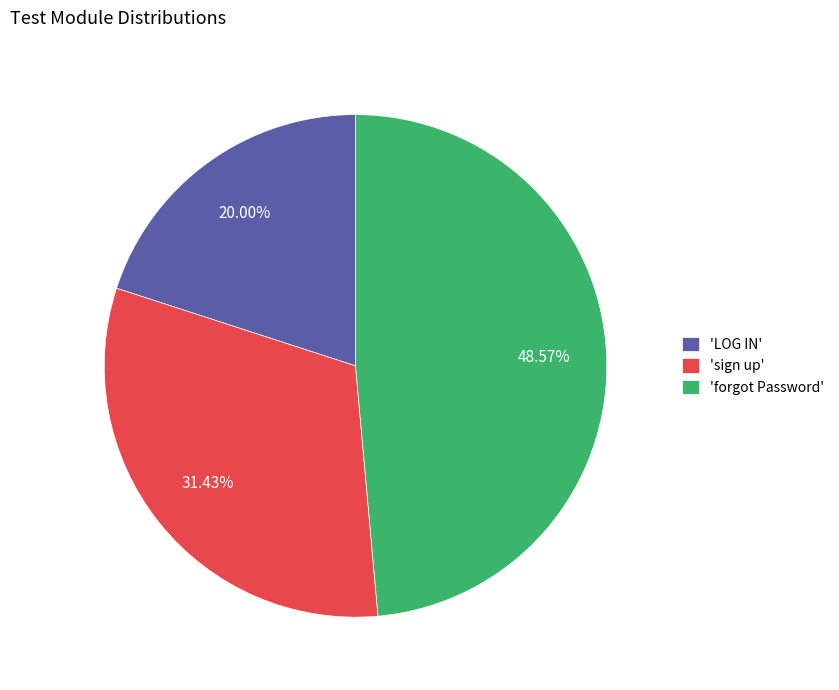

Is there any slice that represents more than half of the pie?

No